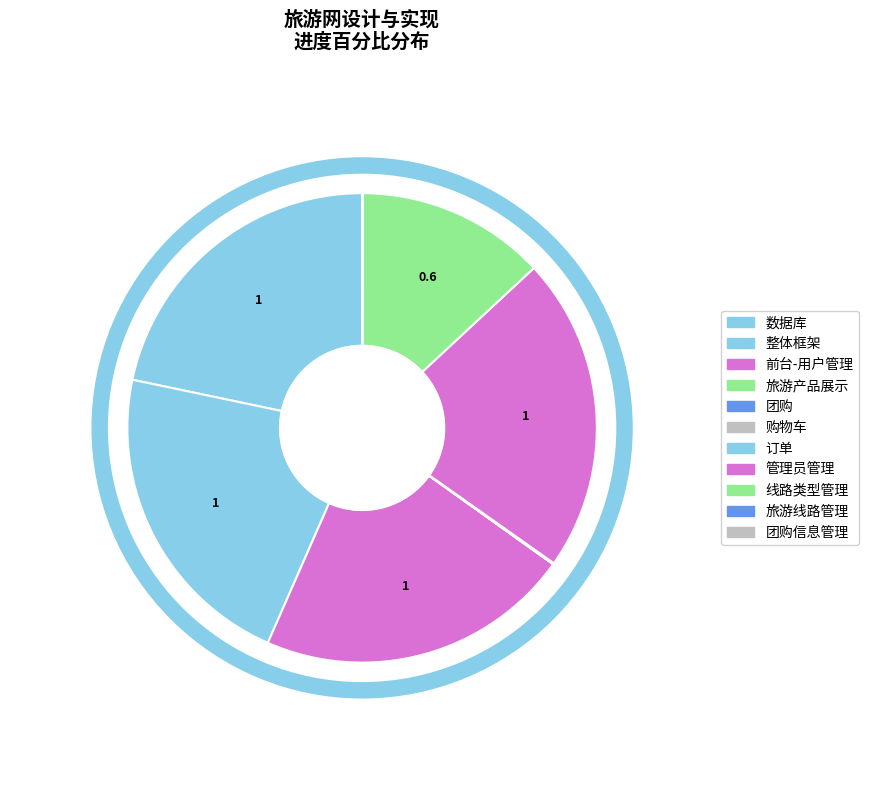

How many slices are in this pie chart?

11